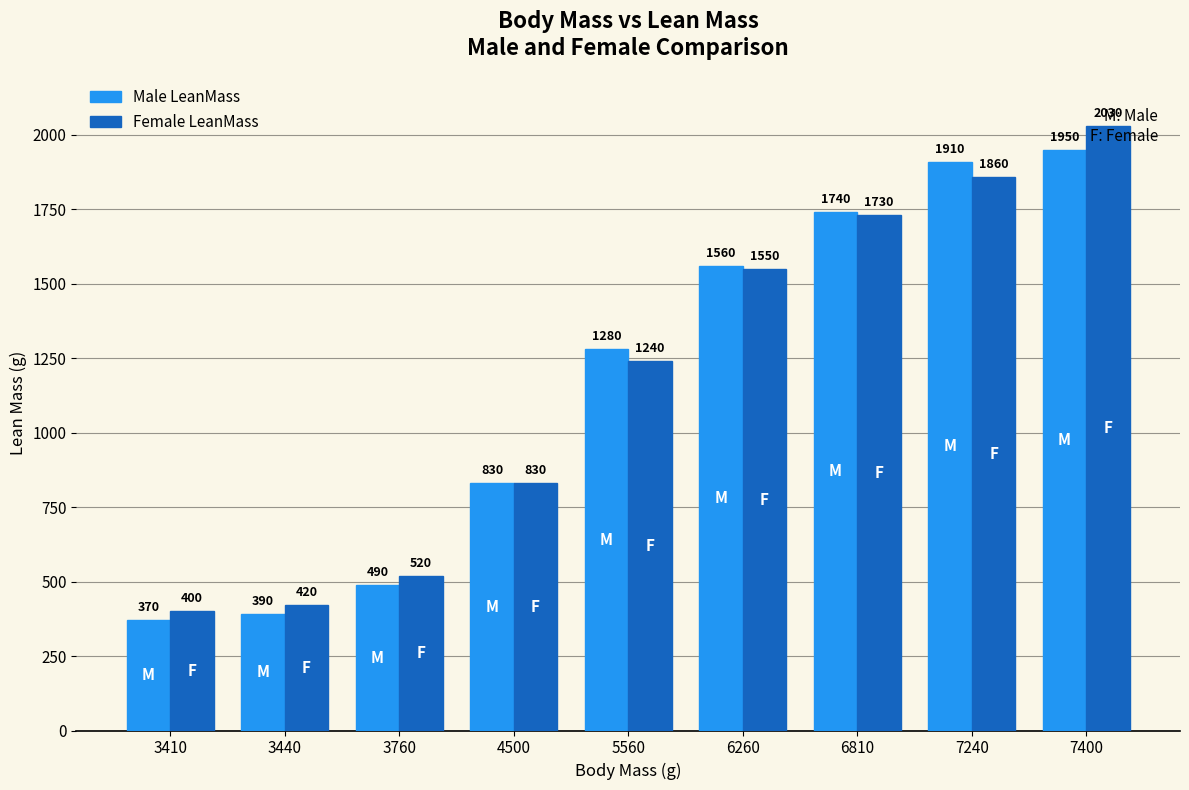

Rank the categories by Male LeanMass value from highest to lowest.

7400, 7240, 6810, 6260, 5560, 4500, 3760, 3440, 3410